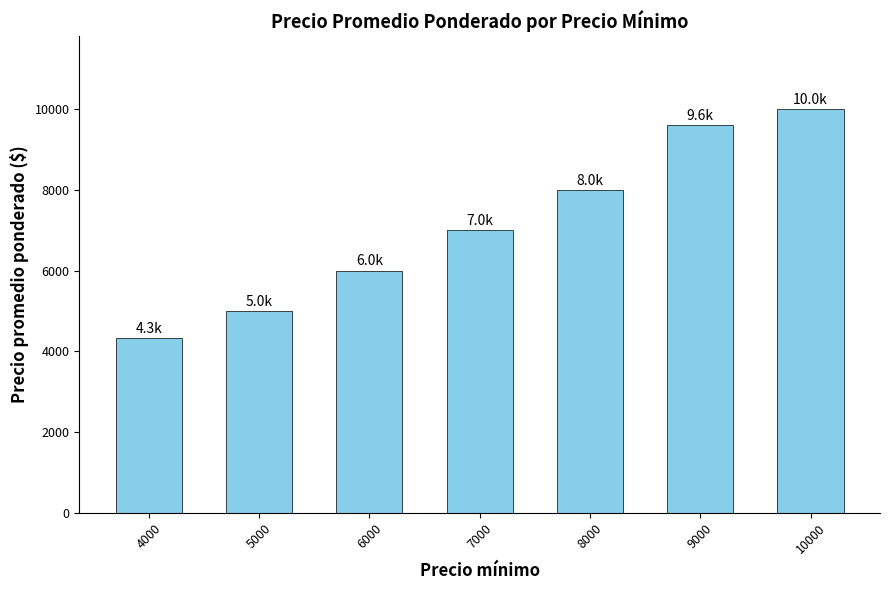

Where is the data nearest to the value 7166?

7000